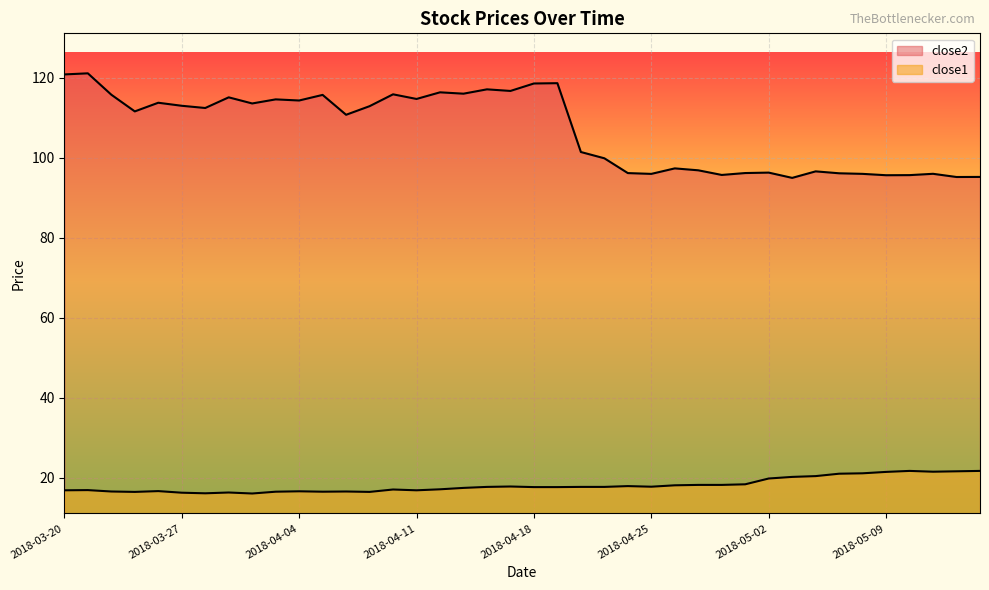

How many lines are shown in the chart?

2